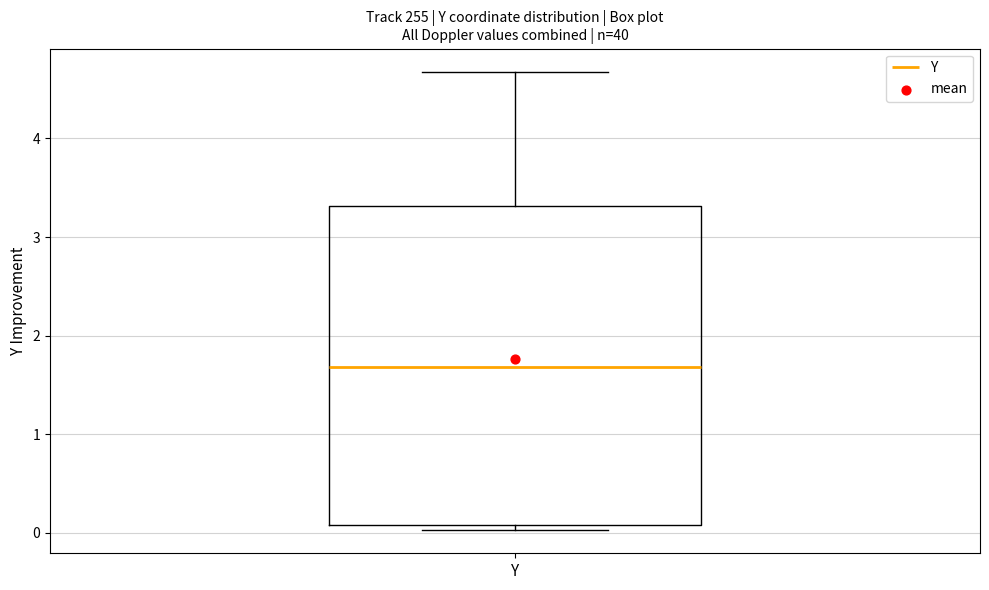

Read this box plot against the y-axis: the position of the median line, the range covered by the box, and the ends of both whiskers. The values are not printed on the chart, so give them approximately, as read against the axis.

median 1.7, box 0.1 to 3.3, whiskers 0.0 to 4.7